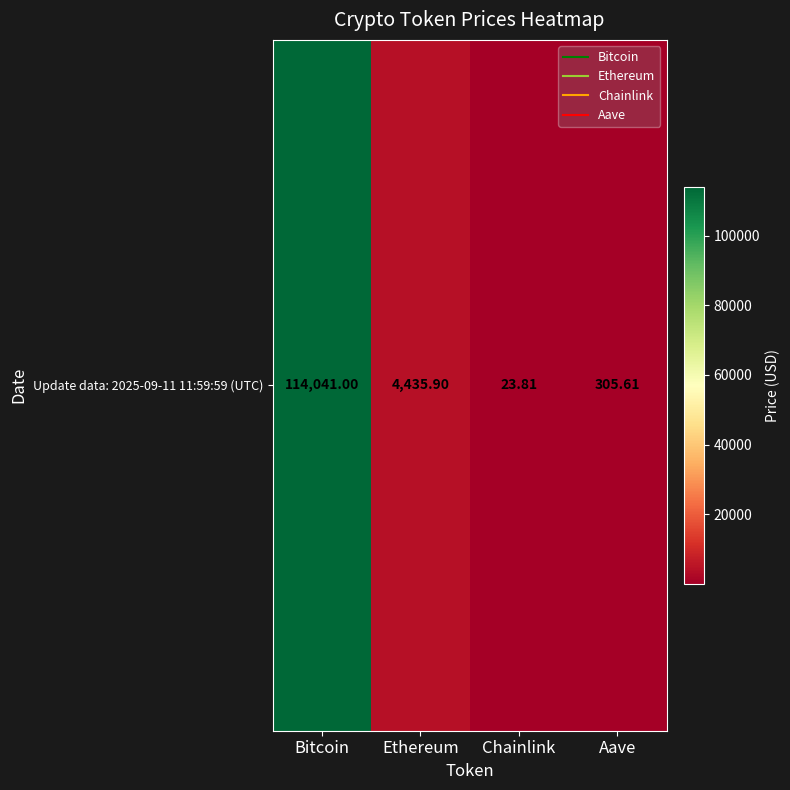

True or false: the data shows 7066.9 at Ethereum.

False